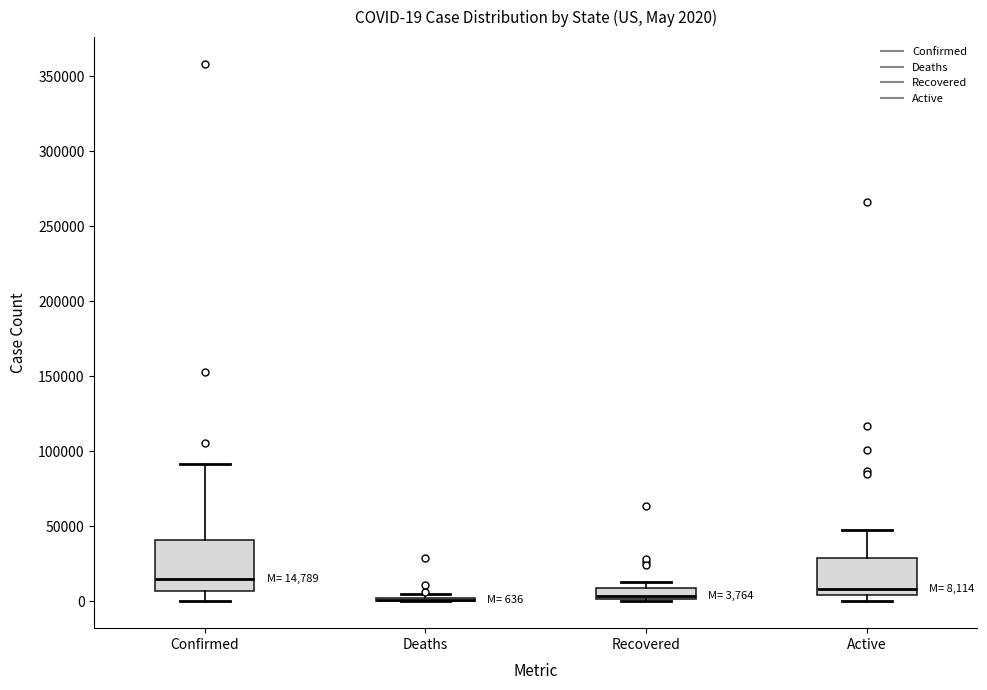

Comparing the boxes themselves (not the whiskers), which one is the tallest?

Confirmed